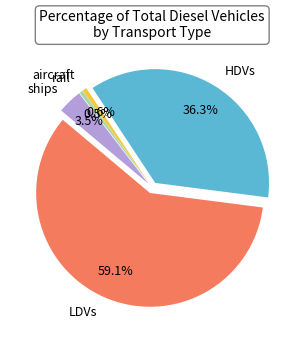

Does aircraft account for over 50% of the chart?

No